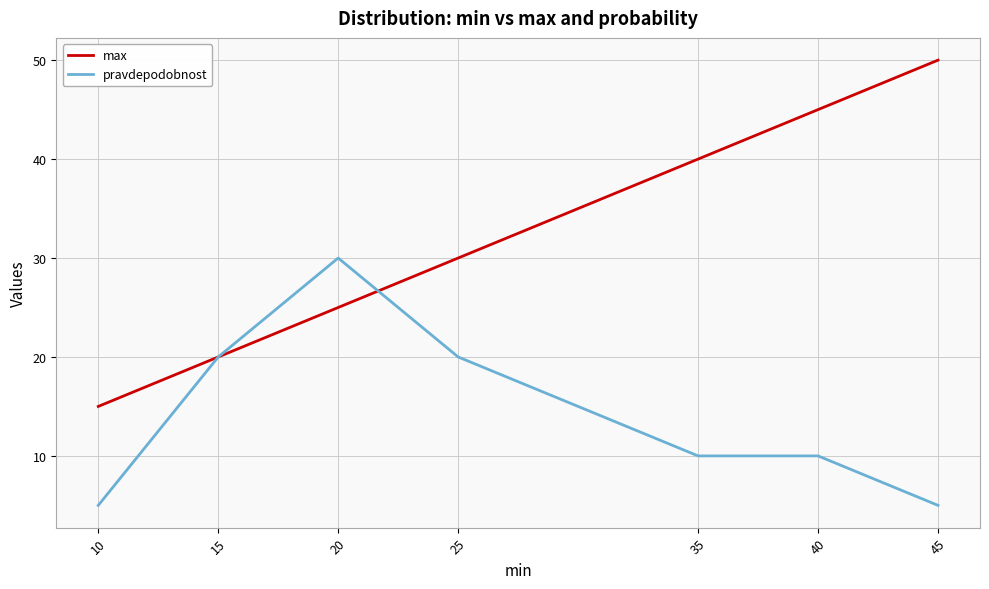

Does the chart have visible grid lines?

Yes